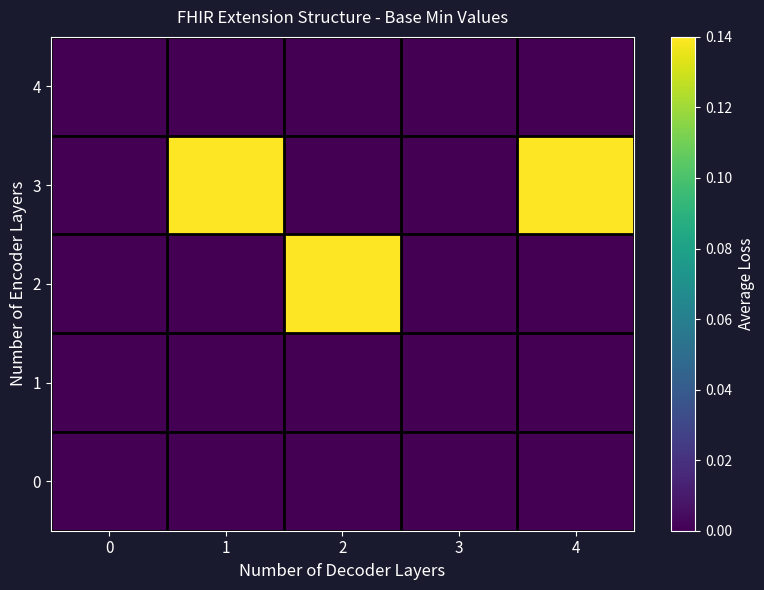

Reading right to left, list all the values displayed in this chart.

0: 4=0	3=0	2=0	1=0	0=0
1: 4=0	3=0	2=0	1=0	0=0
2: 4=0	3=0	2=1	1=0	0=0
3: 4=1	3=0	2=0	1=1	0=0
4: 4=0	3=0	2=0	1=0	0=0